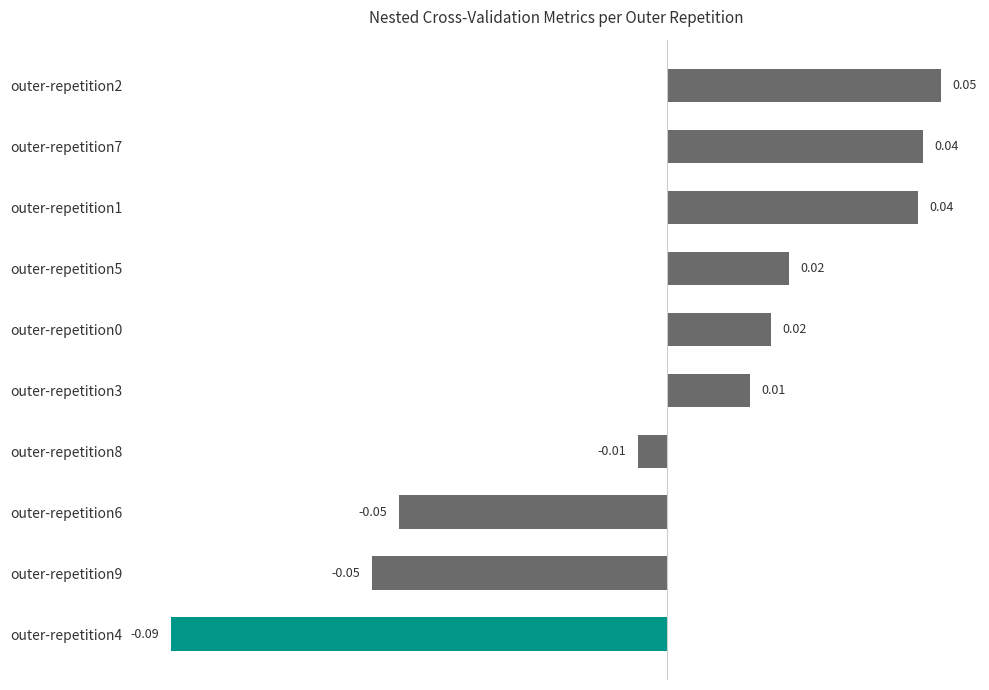

Which has a higher value, outer-repetition9 or outer-repetition2?

outer-repetition2